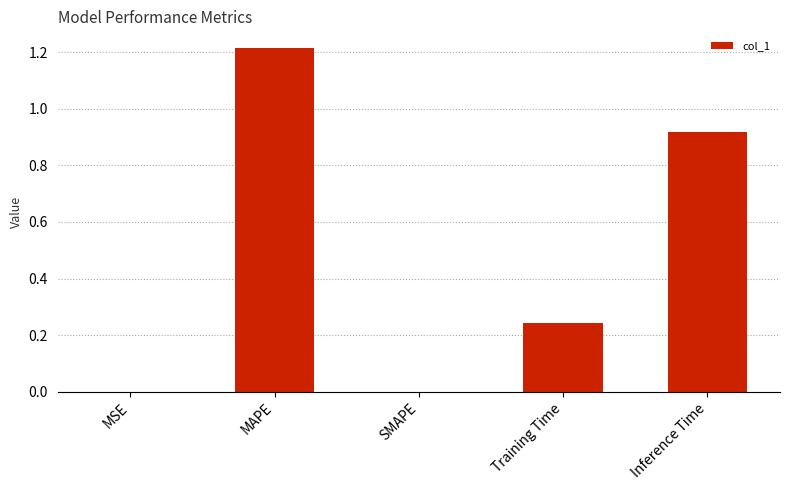

Which category has the highest value across all series?

MAPE